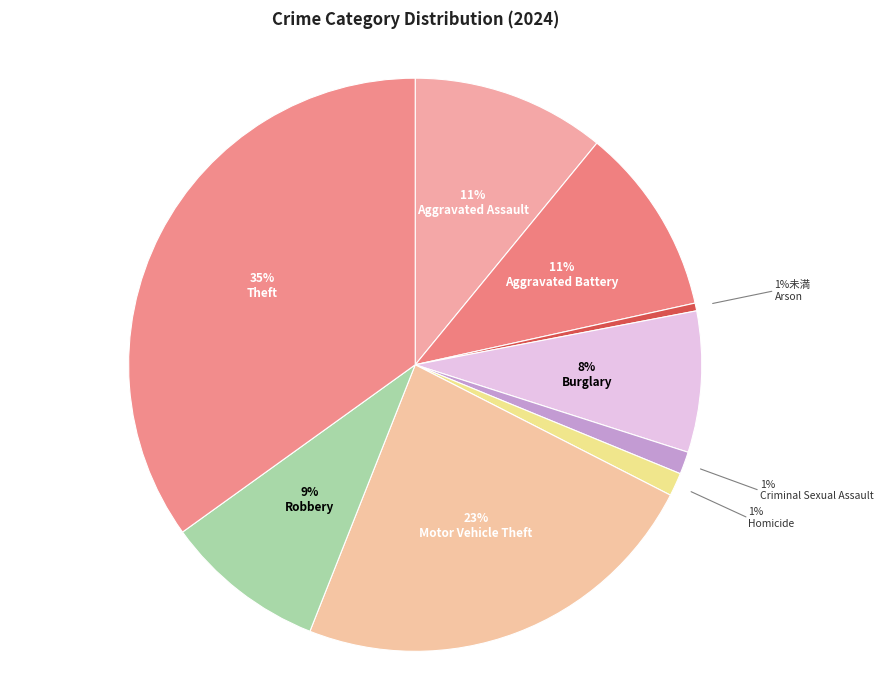

To the nearest percent, what is the difference between the largest and smallest slice percentages?

34%